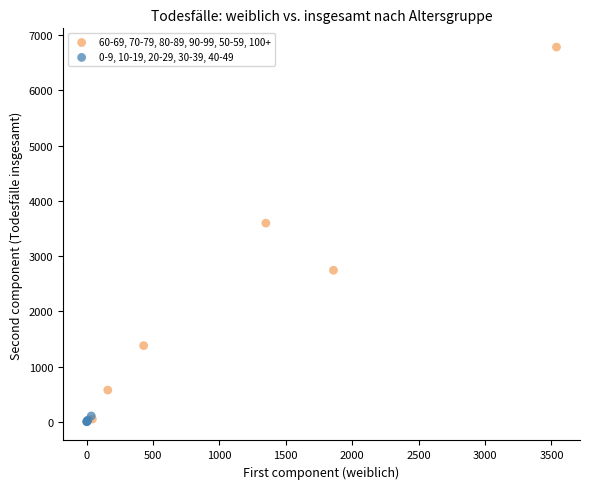

Which series has the widest spread of Y values?

60-69, 70-79, 80-89, 90-99, 50-59, 100+